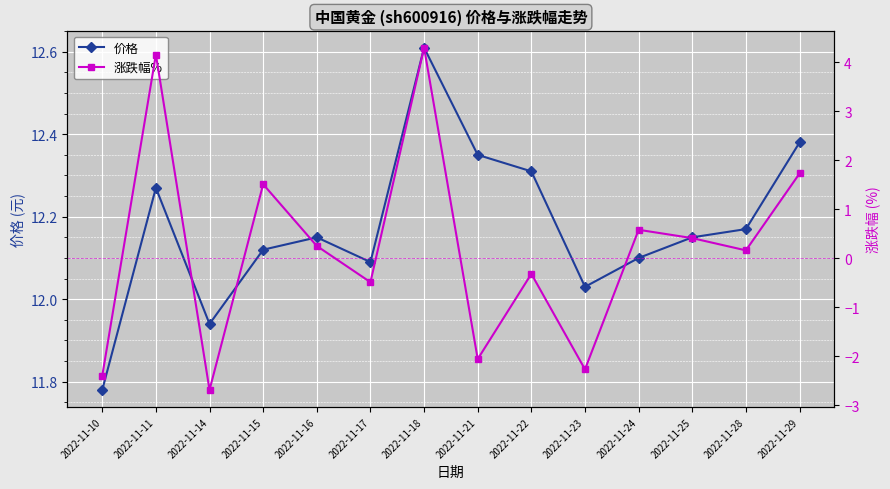

Rank the series by their maximum value, from lowest to highest.

涨跌幅%, 价格